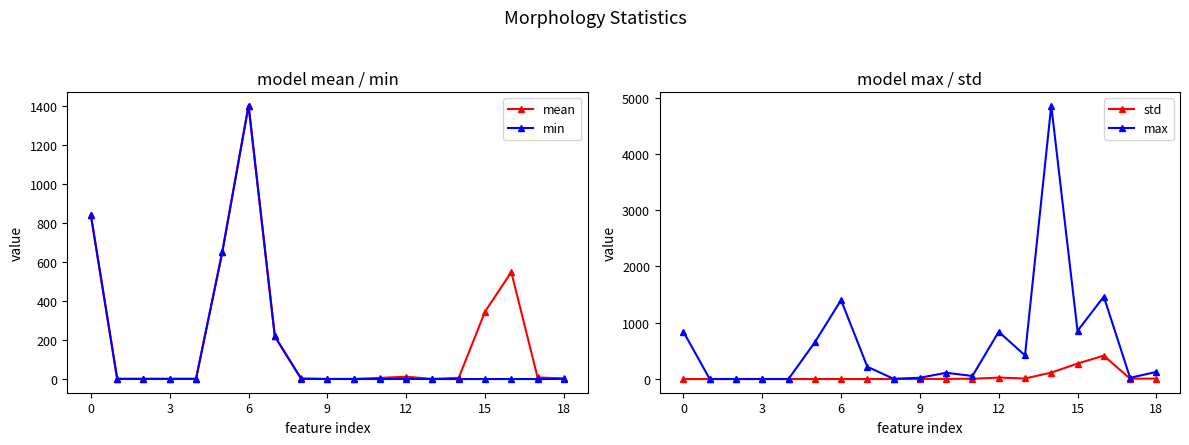

What is the lowest value of the max series?

1.0